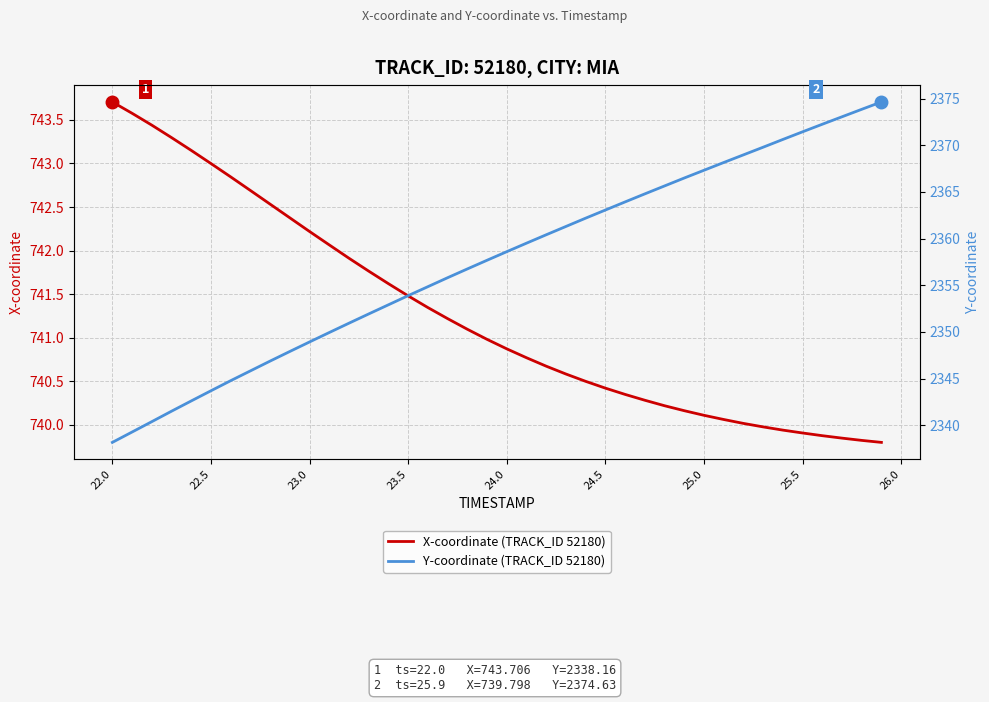

The value of X-coordinate (TRACK_ID 52180) at 25.5 is 739.9. True or false?

True